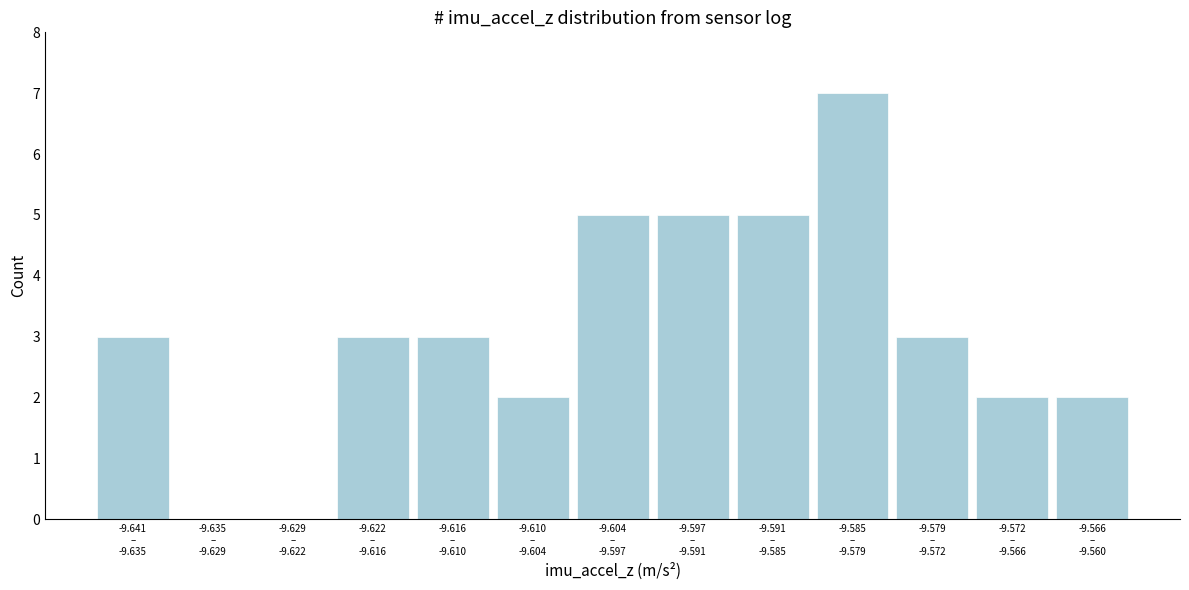

What is the maximum value shown in the chart?

7